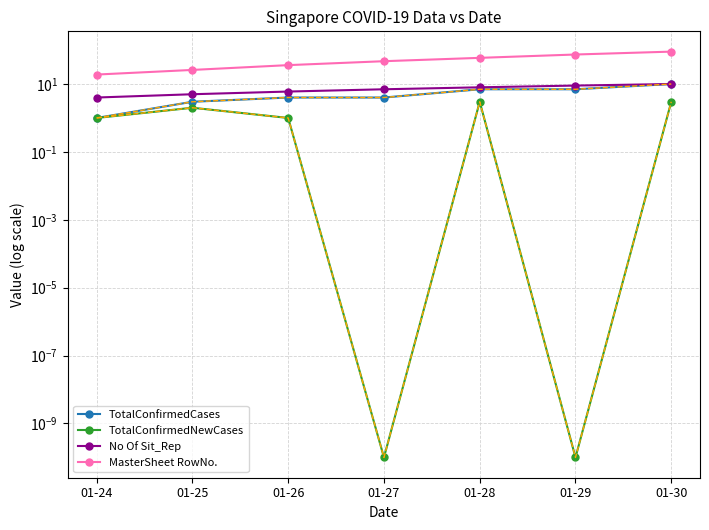

At which label does MasterSheet RowNo. reach its peak?

01-30